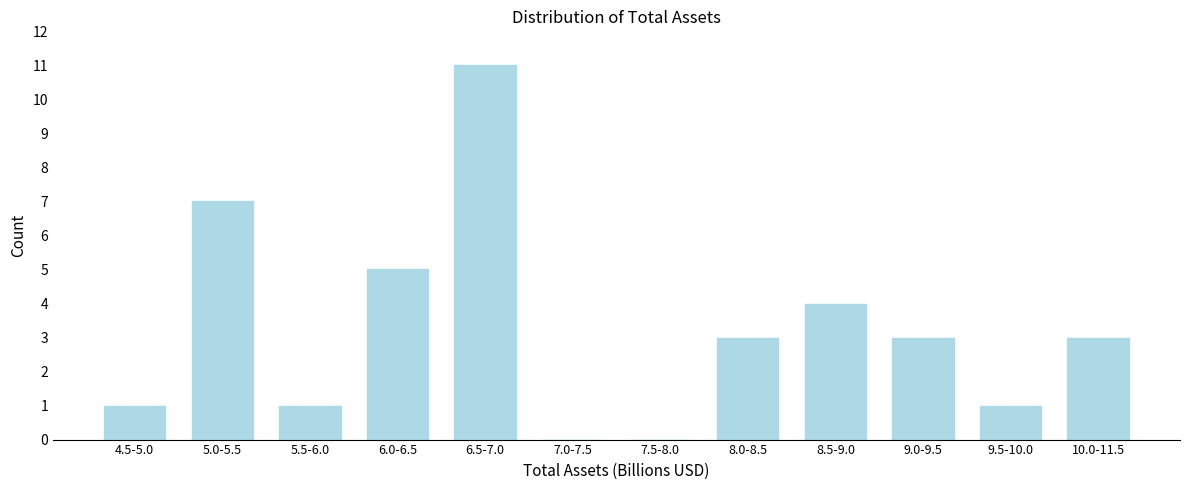

Reading left to right, extract all data points from this chart.

4.5-5.0=1	5.0-5.5=7	5.5-6.0=1	6.0-6.5=5	6.5-7.0=11	7.0-7.5=0	7.5-8.0=0	8.0-8.5=3	8.5-9.0=4	9.0-9.5=3	9.5-10.0=1	10.0-11.5=3